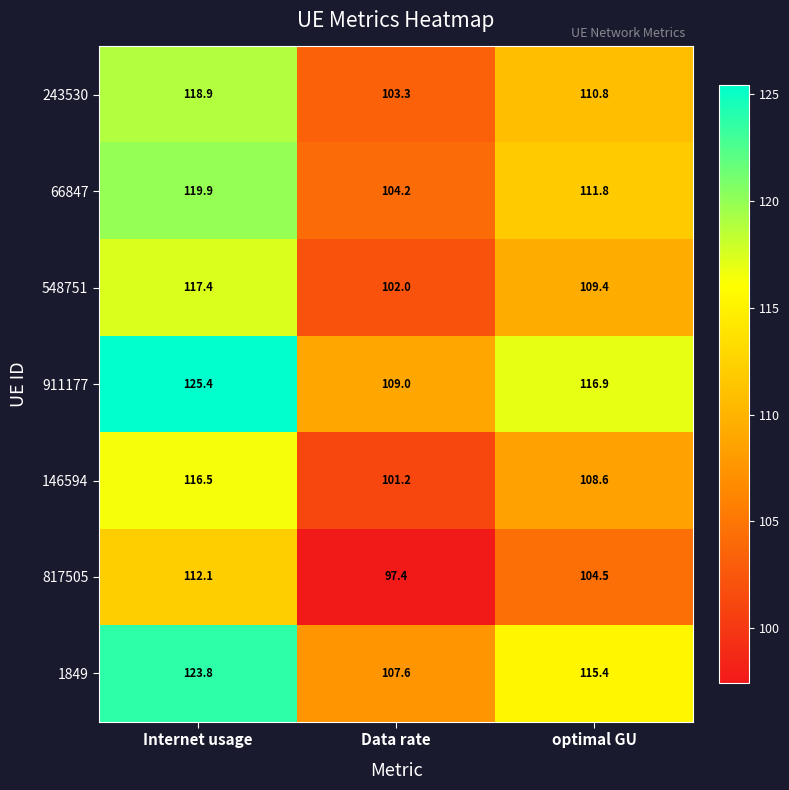

The value of 817505 at Data rate is 97.4. True or false?

True